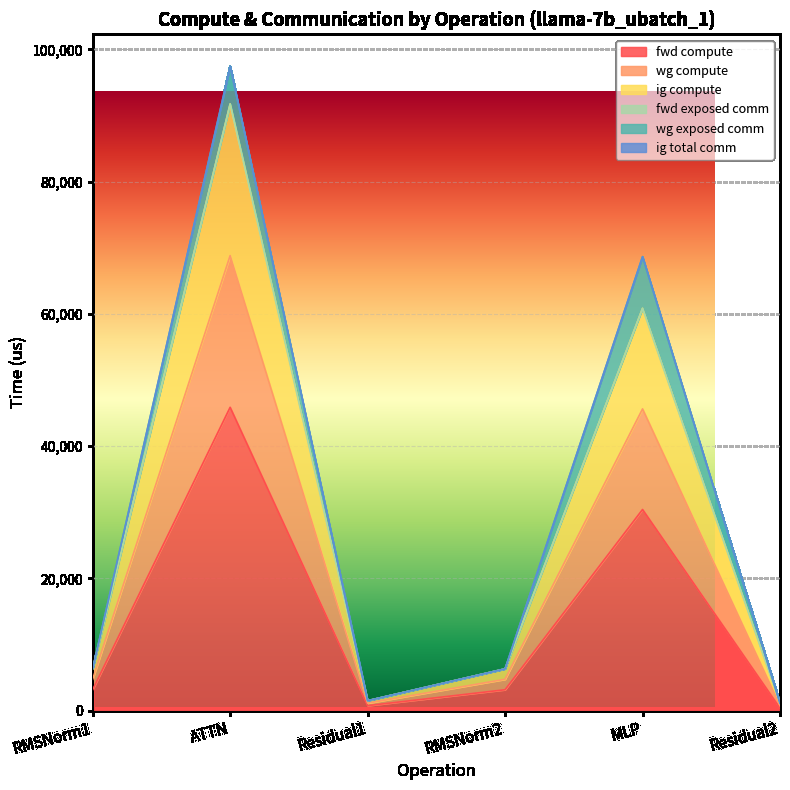

Is it true that fwd compute equals 243.1 at Residual2?

False